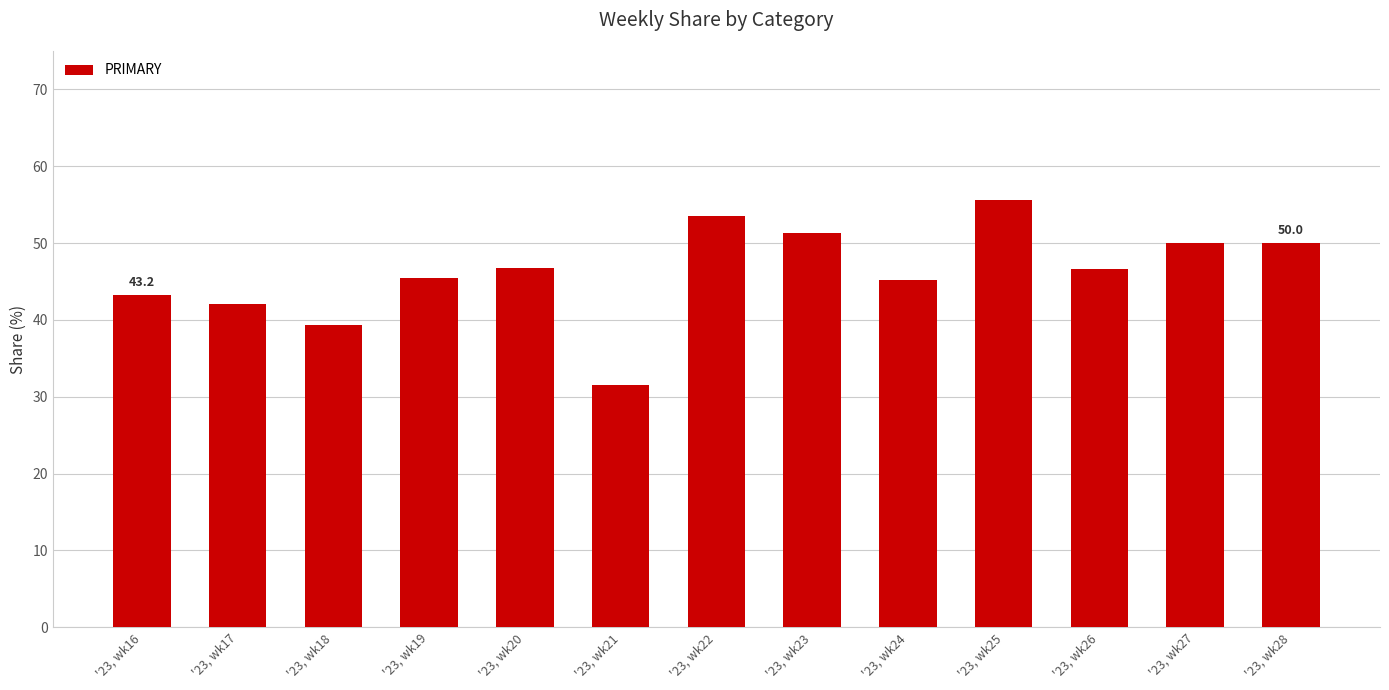

Which has a higher value, '23, wk21 or '23, wk28?

'23, wk28